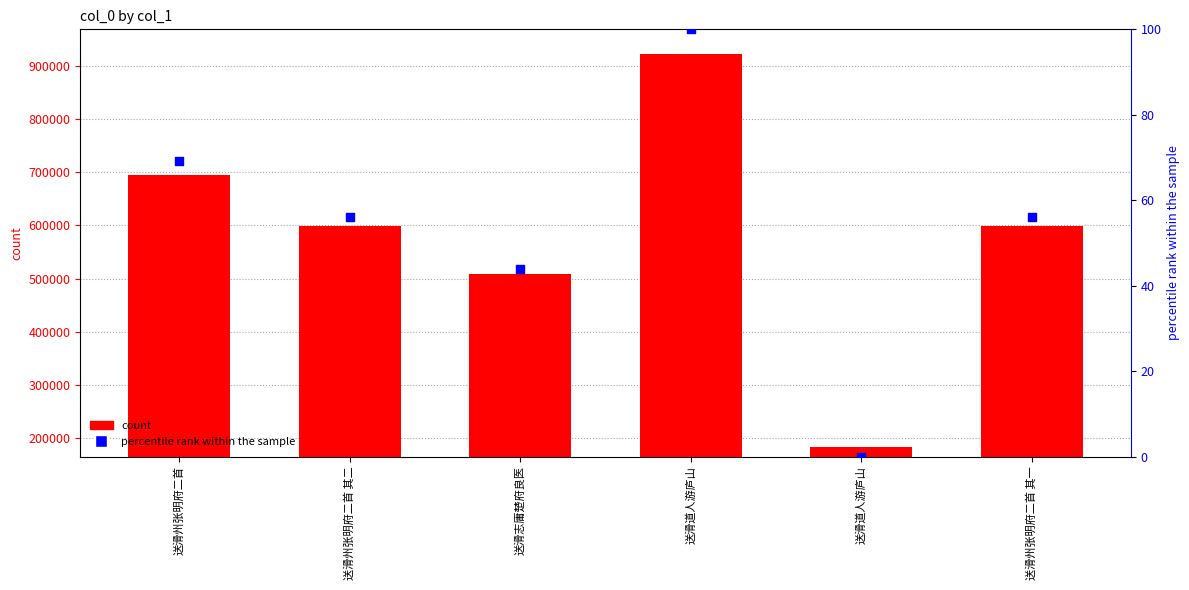

Is the value of col_0 at 送滑道人游庐山 greater than the value of percentile rank within the sample at 送滑志庸楚府良医?

Yes